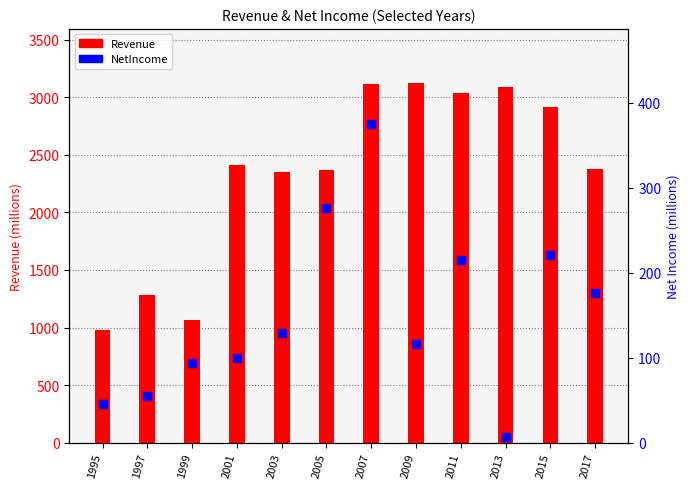

Which series has the largest total across all categories?

Revenue